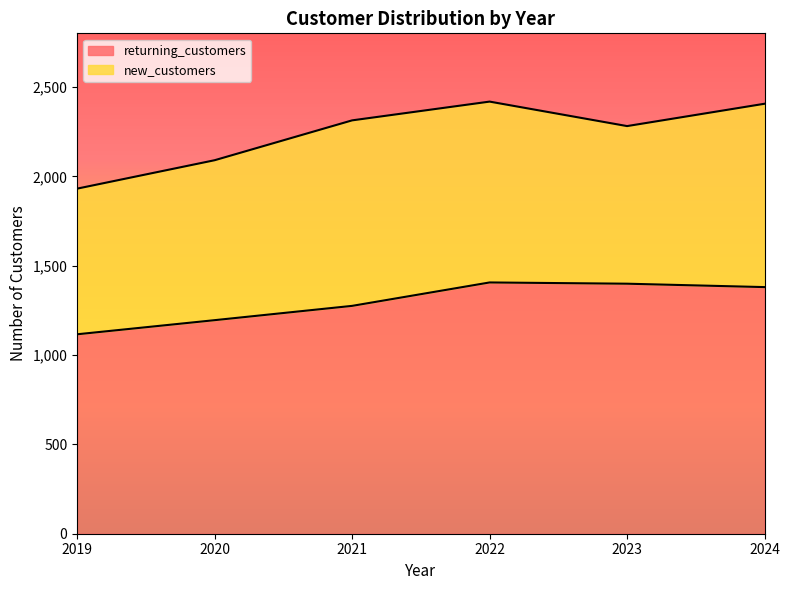

Is it true that the value at 2023 is 1399?

True